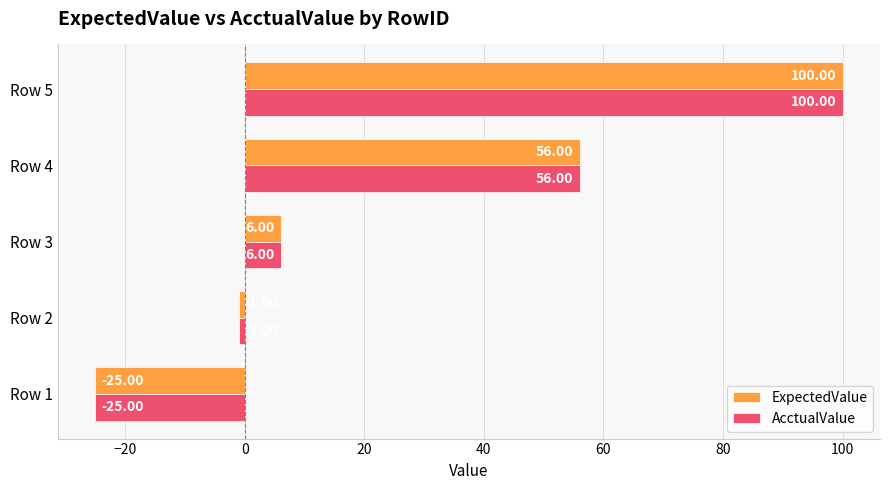

Is the value of ExpectedValue at Row 2 greater than the value of AcctualValue at Row 3?

No